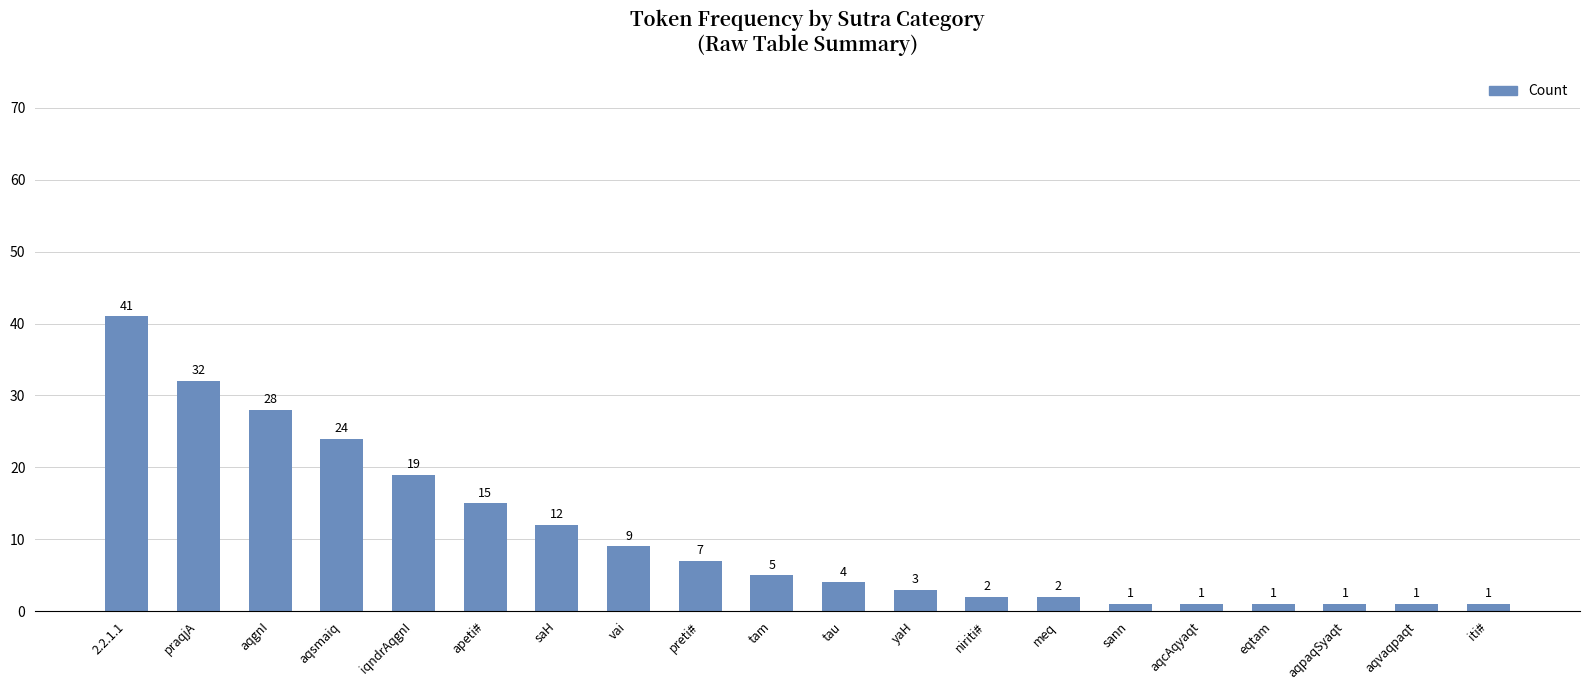

Reading left to right, transcribe all the data shown in this chart.

2.2.1.1=41	praqjA=32	aqgnI=28	aqsmaiq=24	iqndrAqgnI=19	apeti#=15	saH=12	vai=9	preti#=7	tam=5	tau=4	yaH=3	niriti#=2	meq=2	sann=1	aqcAqyaqt=1	eqtam=1	aqpaqSyaqt=1	aqvaqpaqt=1	iti#=1